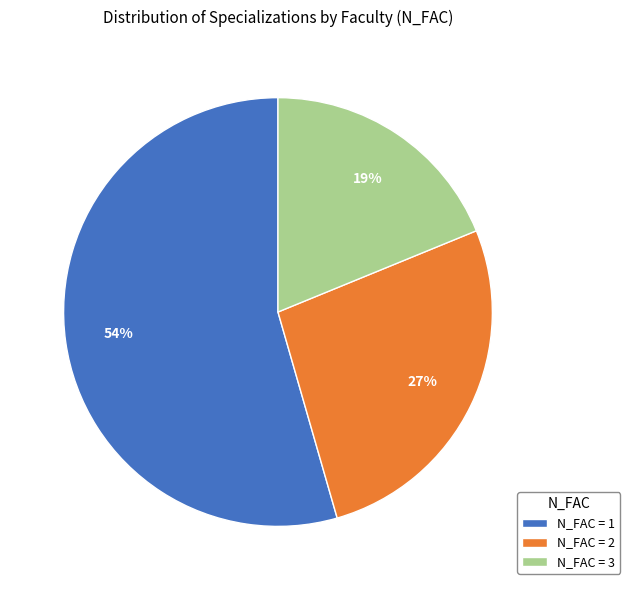

Which has a higher value, N_FAC = 2 or N_FAC = 1?

N_FAC = 1